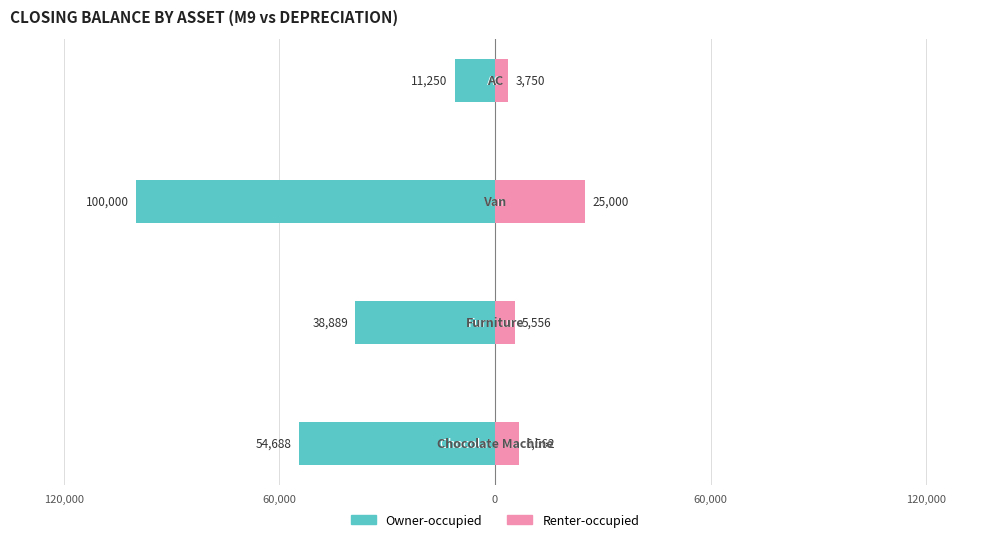

What is the sum of the Owner-occupied values at 60,000 and 0?

-111250.0